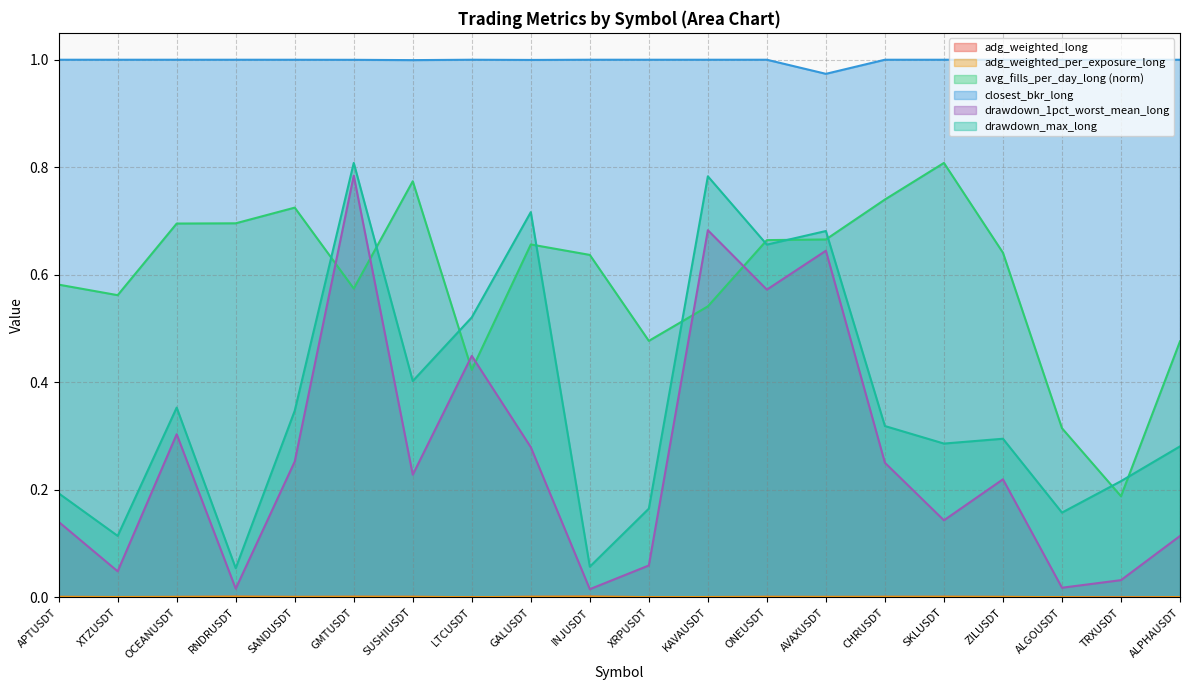

At which category is the sum across all series the highest?

GMTUSDT